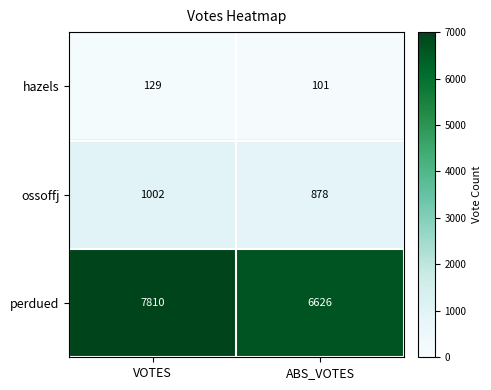

Reading left to right, transcribe all the data shown in this chart.

hazels: 129	101
ossoffj: 1002	878
perdued: 7810	6626